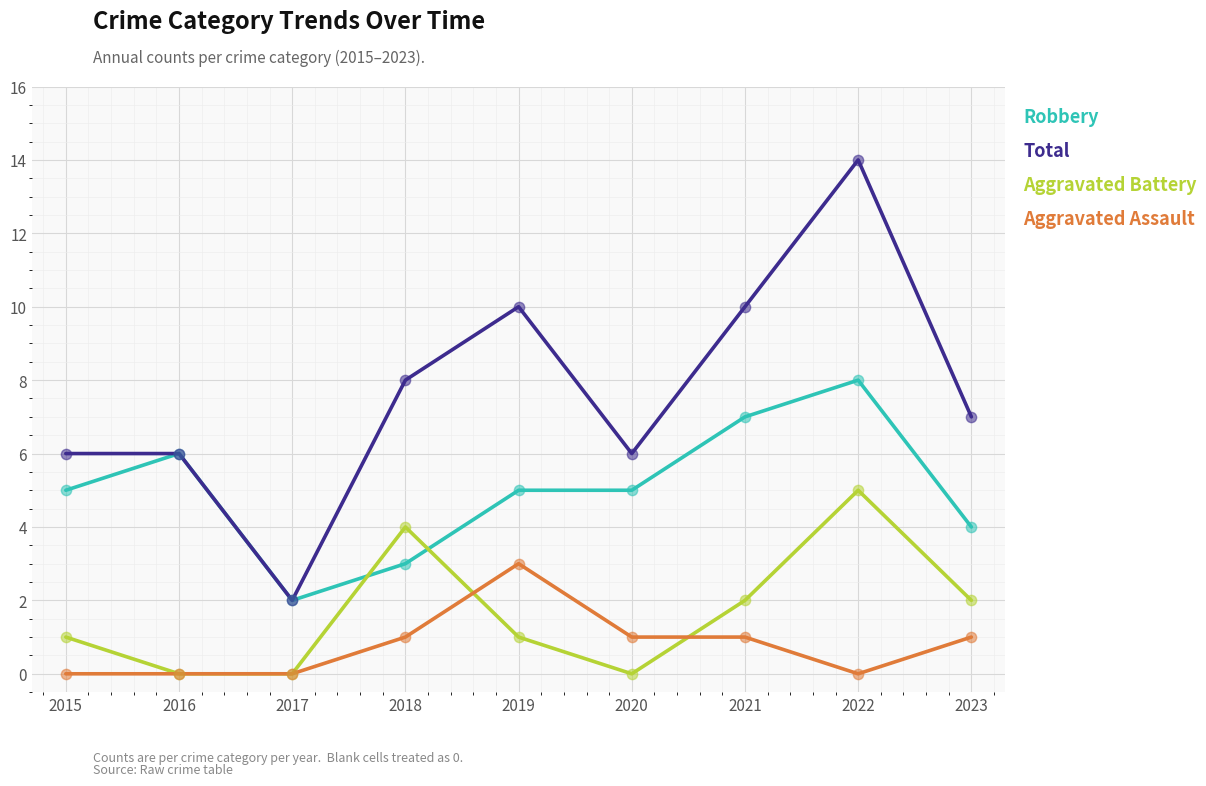

At how many categories does at least one series exceed 3?

8